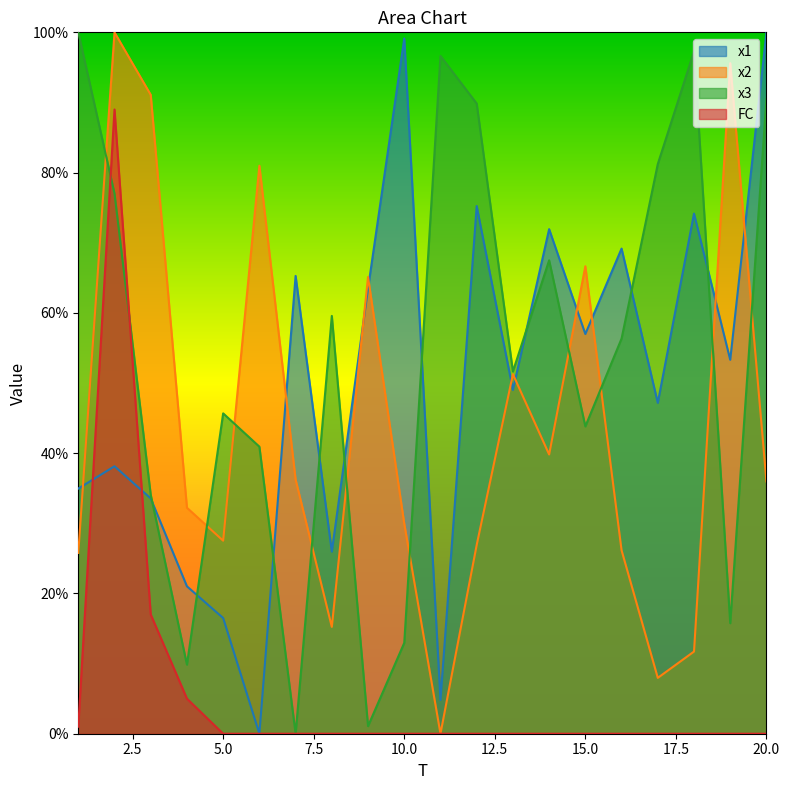

After their last crossing, which series has the higher values: x3 or x2?

x3